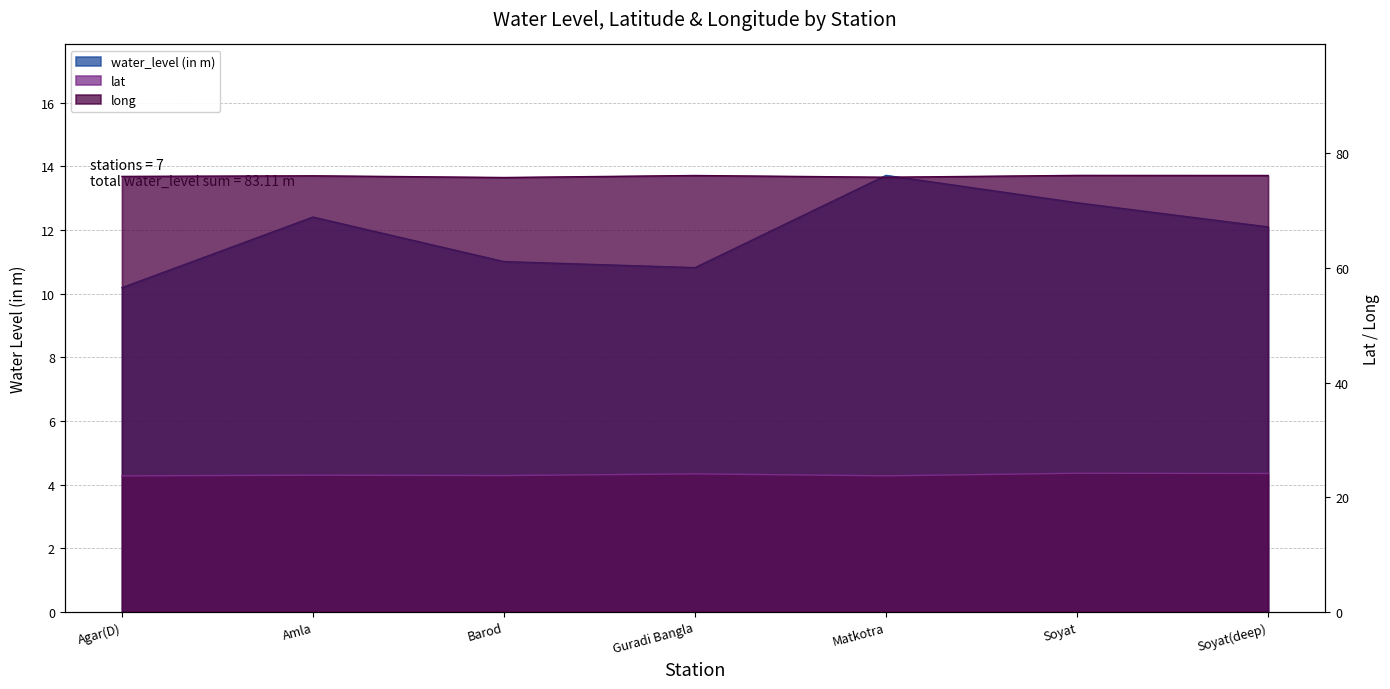

Where is the first local minimum for water_level (in m)?

Guradi Bangla